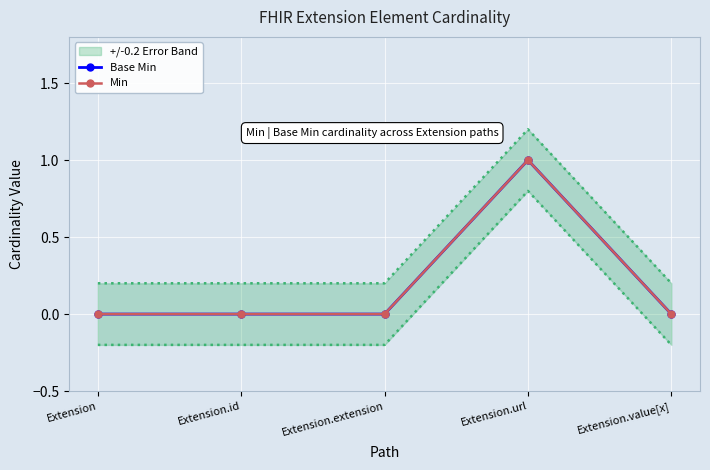

How many lines are shown in the chart?

2